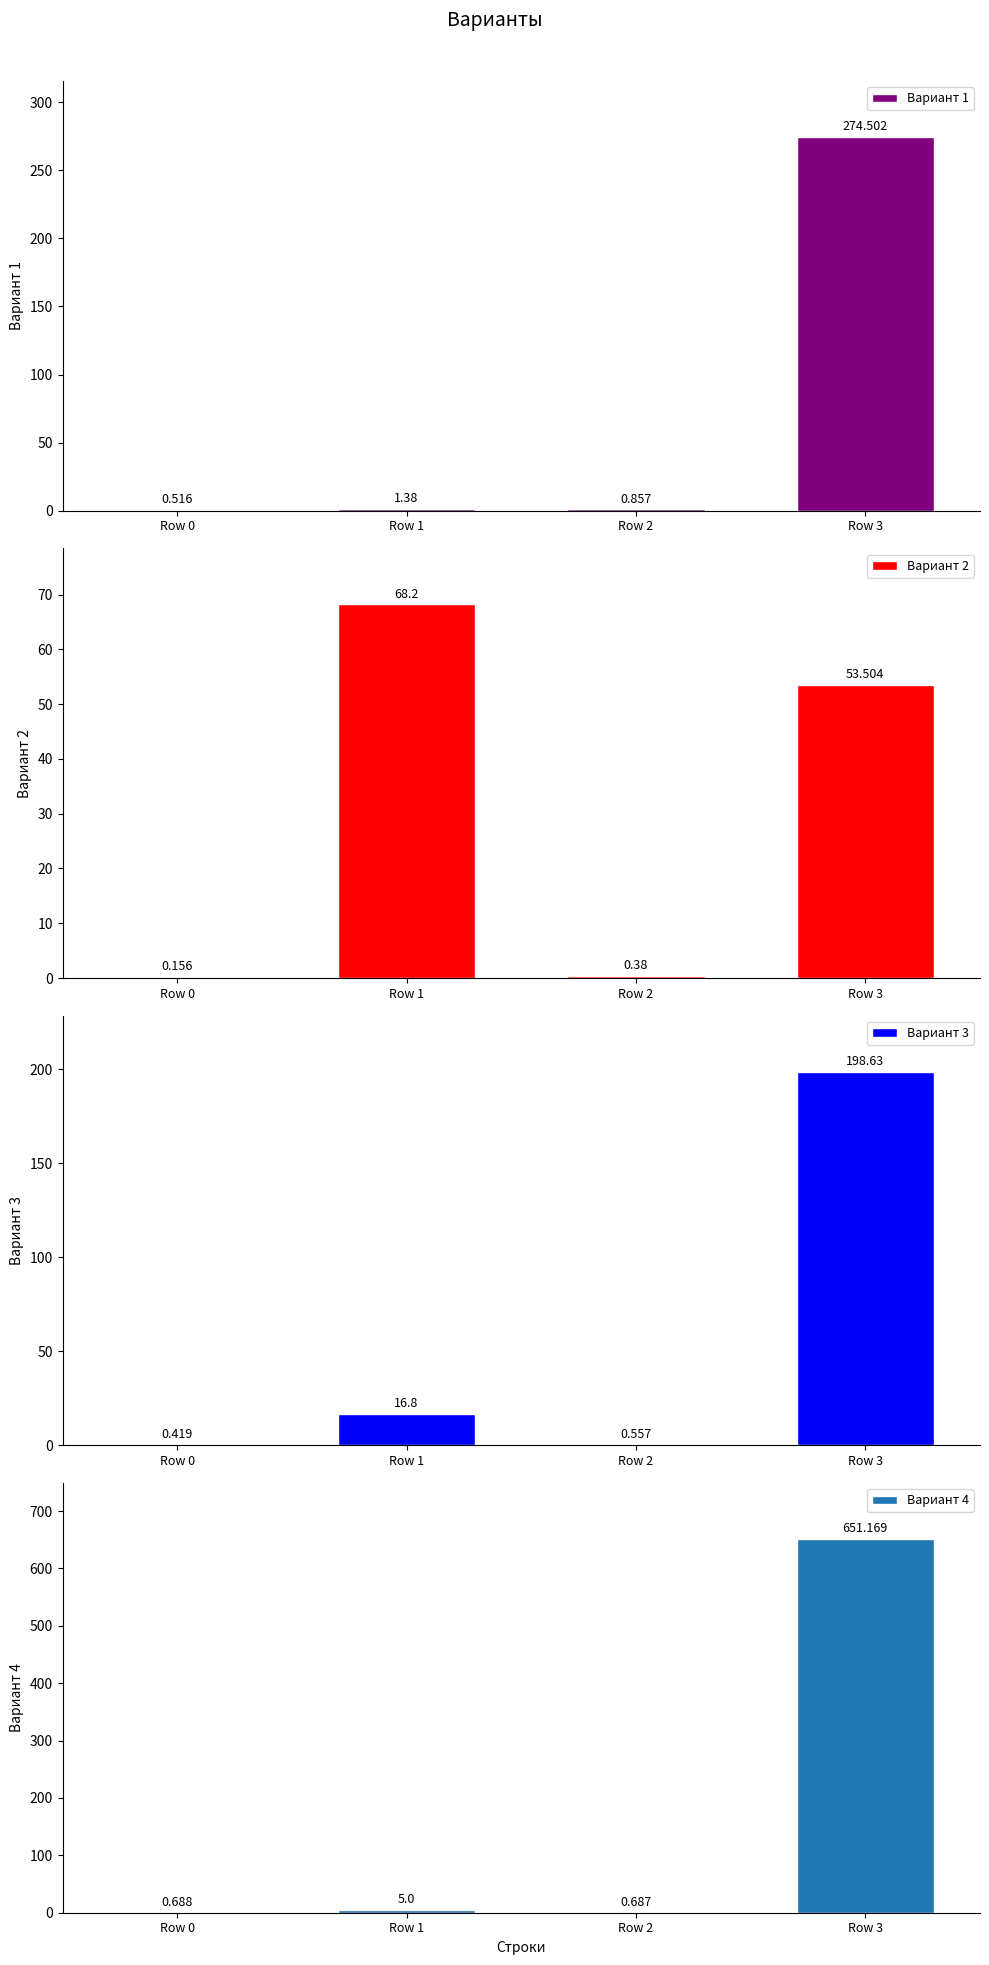

How many data points does each series have?

4